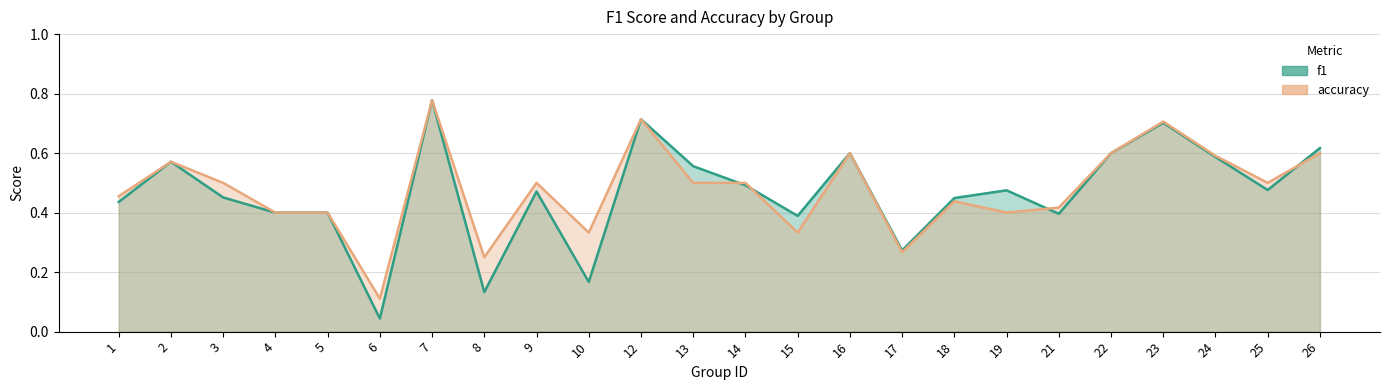

How many intersections are there between f1 and accuracy?

4